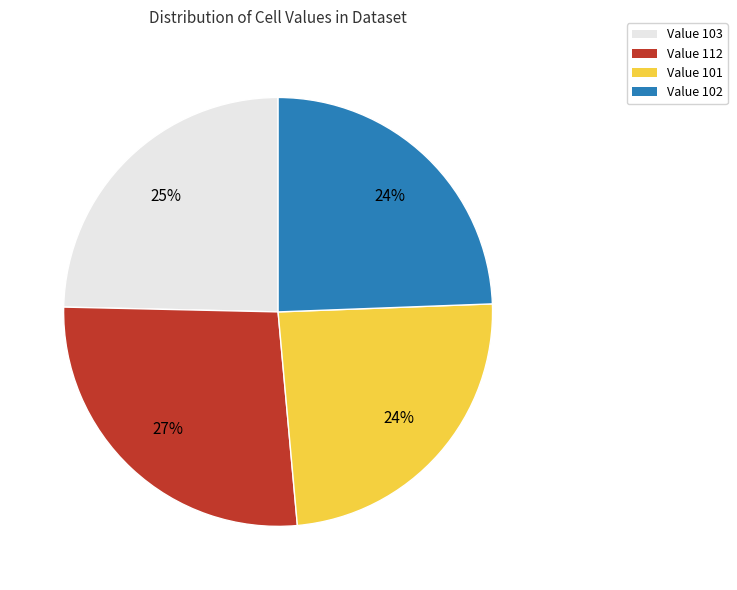

Approximately how many times larger is the value at Value 112 compared to Value 102?

1.1